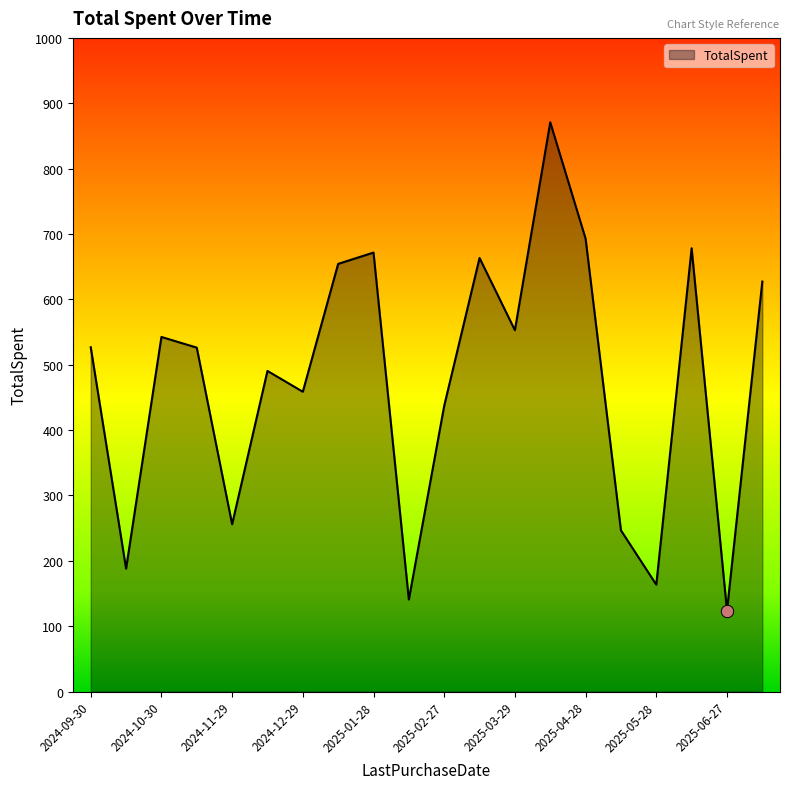

What is the minimum value shown in the chart?

123.9